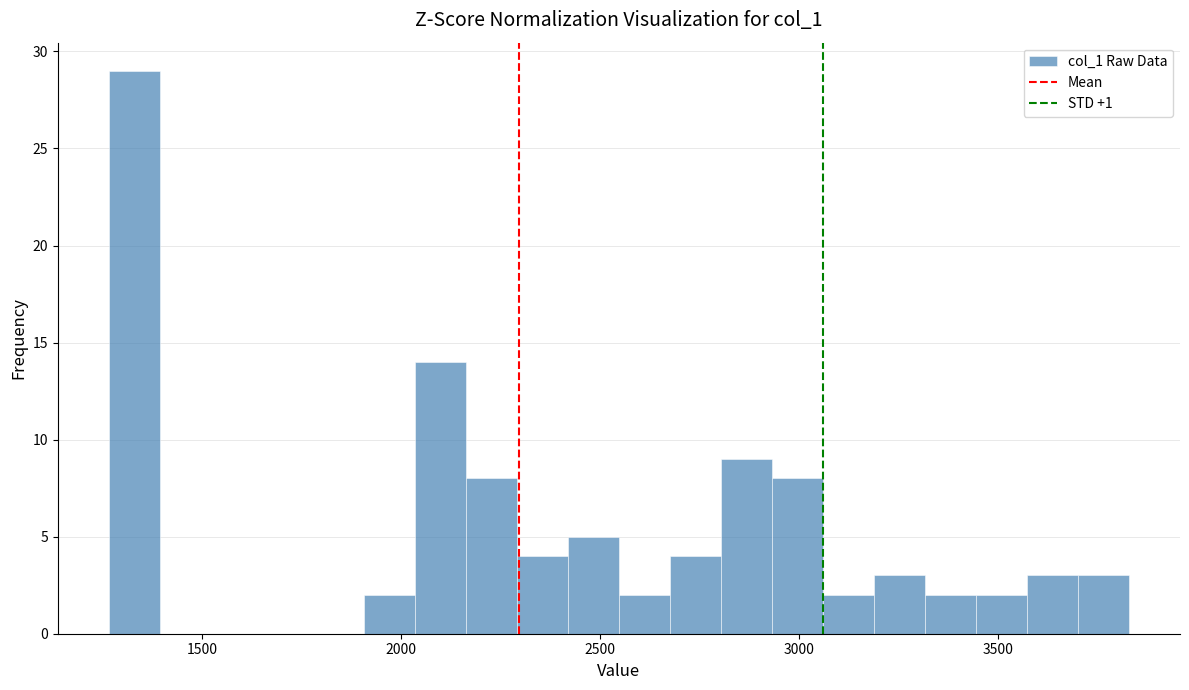

Read against the x-axis, roughly where is the centre of the tallest bar?

1350